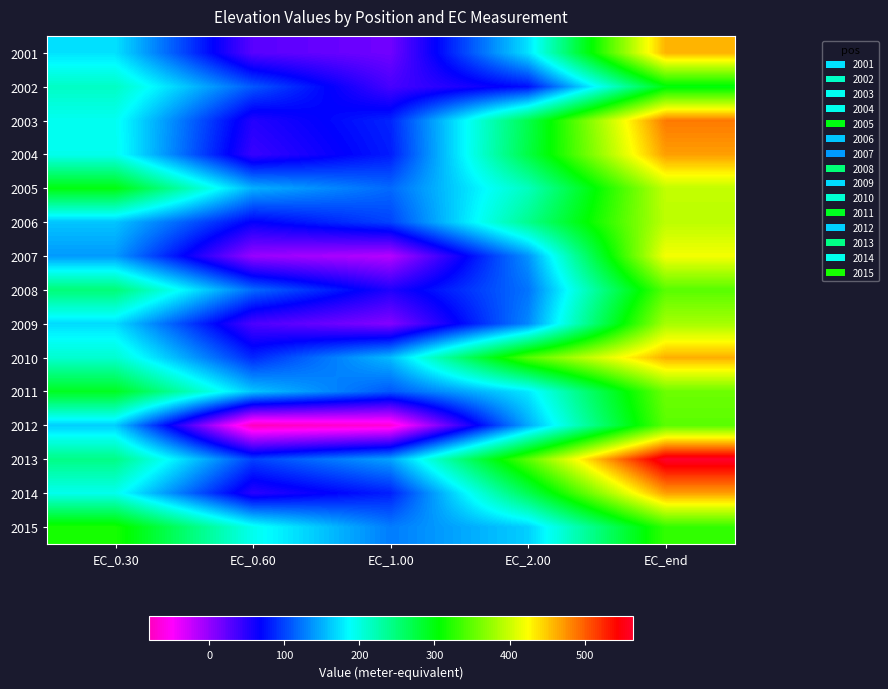

What is the spread (max minus min) of values at EC_0.60?

274.2